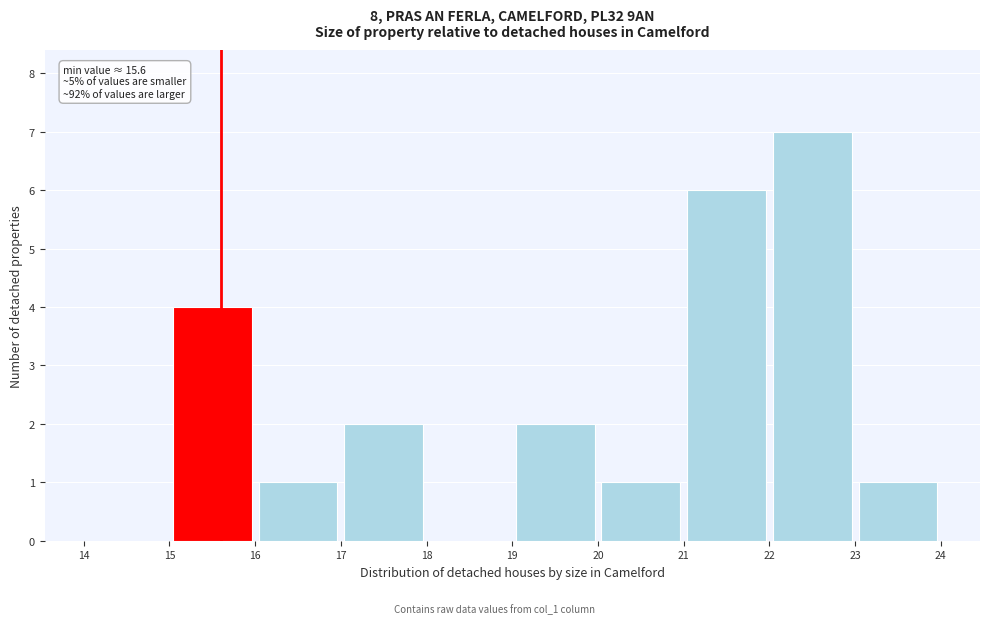

Which range on the x-axis has the tallest bar?

22 to 23